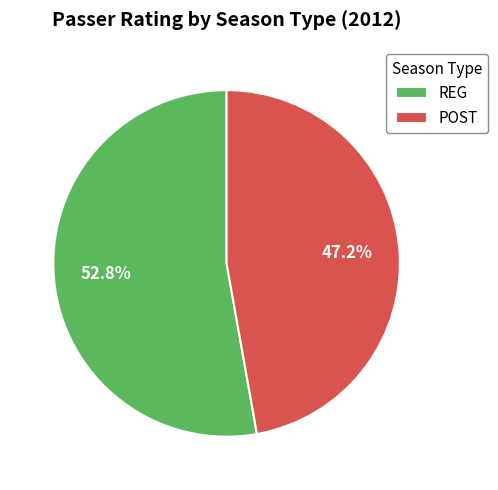

Approximately how many times larger is the value at REG compared to POST?

1.1